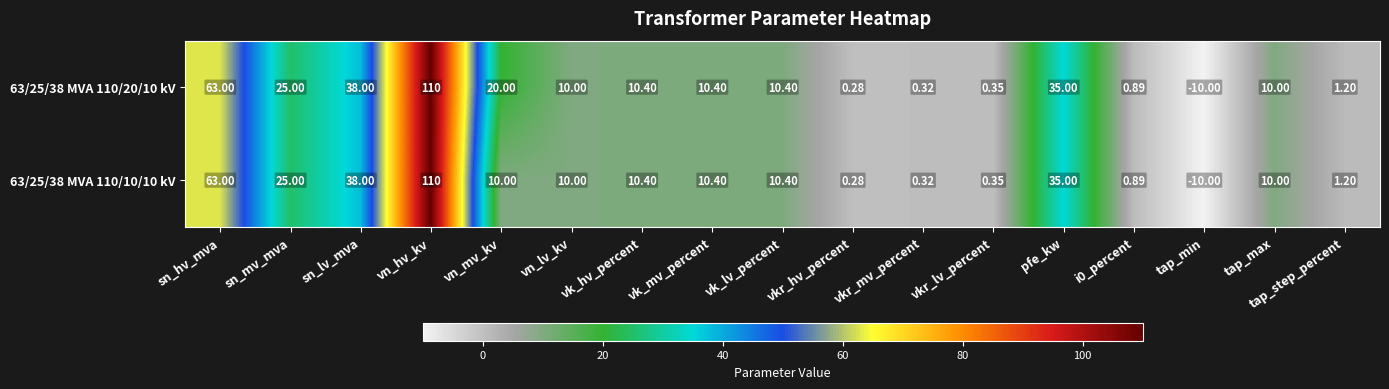

Which category has the highest value across all series?

vn_hv_kv